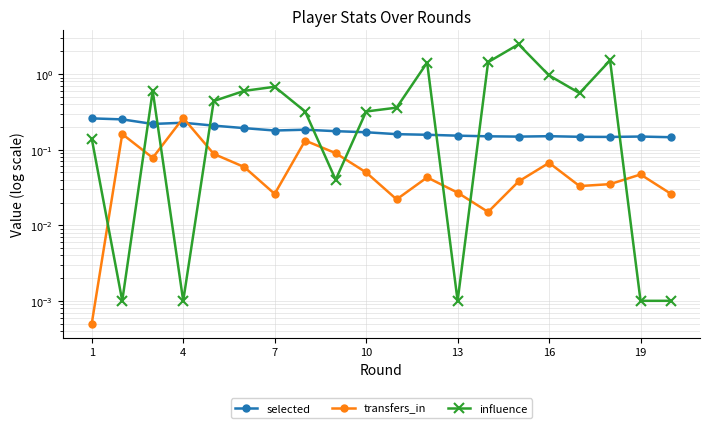

Rank the series by their maximum value, from lowest to highest.

selected, transfers_in, influence